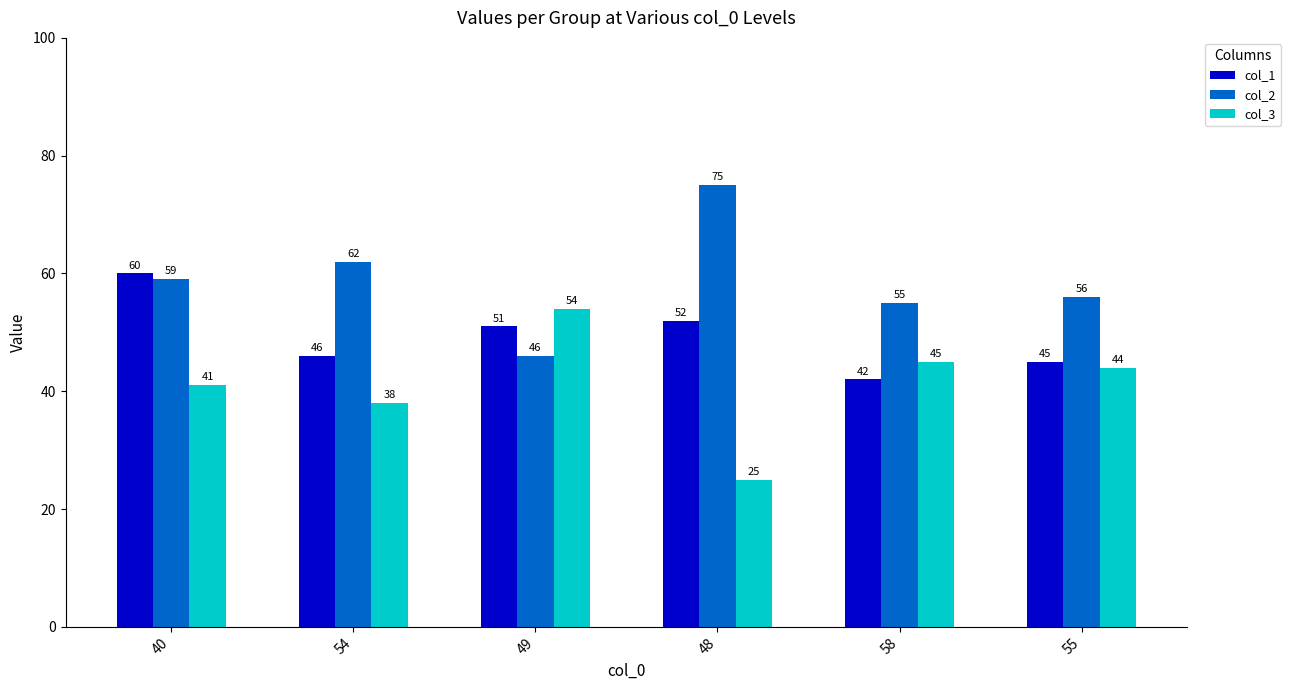

What is the label of the 6th bar from the left?

55